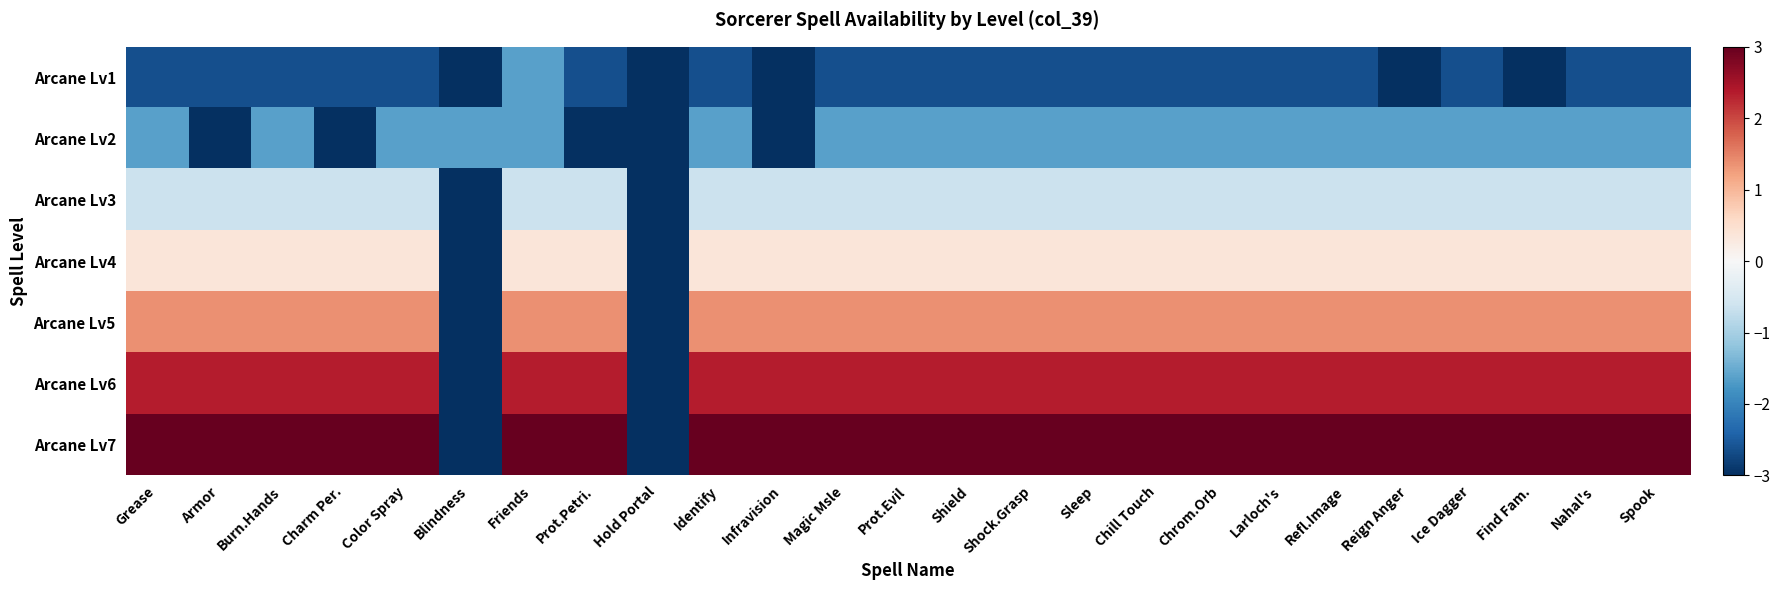

At how many categories does at least one series exceed -1?

23